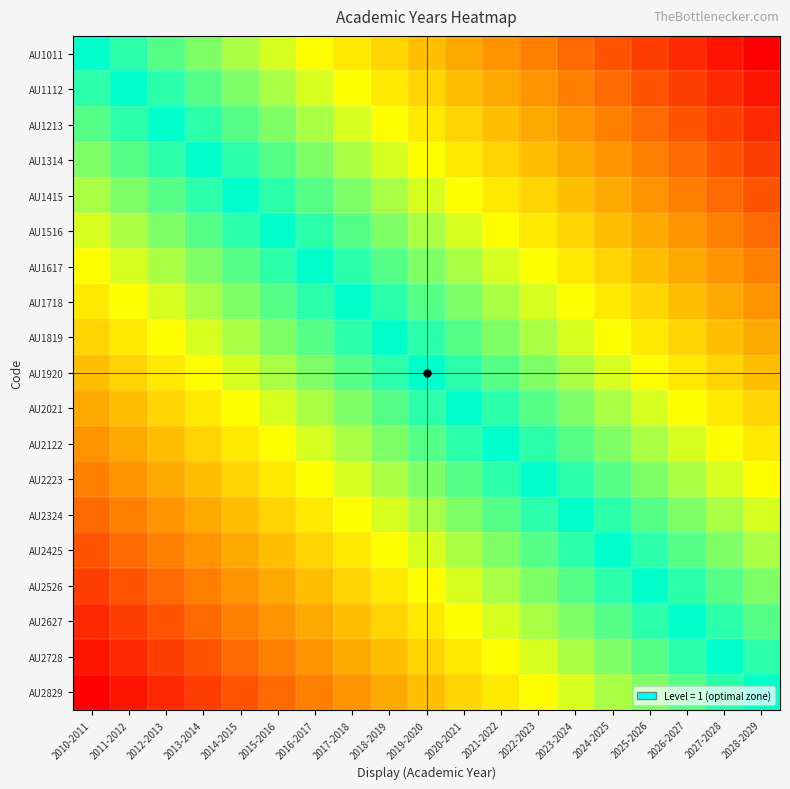

Reading right to left, what are all the values shown in this chart?

AU1011: 2028-2029=1.0	2027-2028=0.9	2026-2027=0.9	2025-2026=0.8	2024-2025=0.8	2023-2024=0.7	2022-2023=0.7	2021-2022=0.6	2020-2021=0.6	2019-2020=0.5	2018-2019=0.4	2017-2018=0.4	2016-2017=0.3	2015-2016=0.3	2014-2015=0.2	2013-2014=0.2	2012-2013=0.1	2011-2012=0.1	2010-2011=0.0
AU1112: 2028-2029=0.9	2027-2028=0.9	2026-2027=0.8	2025-2026=0.8	2024-2025=0.7	2023-2024=0.7	2022-2023=0.6	2021-2022=0.6	2020-2021=0.5	2019-2020=0.4	2018-2019=0.4	2017-2018=0.3	2016-2017=0.3	2015-2016=0.2	2014-2015=0.2	2013-2014=0.1	2012-2013=0.1	2011-2012=0.0	2010-2011=-0.1
AU1213: 2028-2029=0.9	2027-2028=0.8	2026-2027=0.8	2025-2026=0.7	2024-2025=0.7	2023-2024=0.6	2022-2023=0.6	2021-2022=0.5	2020-2021=0.4	2019-2020=0.4	2018-2019=0.3	2017-2018=0.3	2016-2017=0.2	2015-2016=0.2	2014-2015=0.1	2013-2014=0.1	2012-2013=0.0	2011-2012=-0.1	2010-2011=-0.1
AU1314: 2028-2029=0.8	2027-2028=0.8	2026-2027=0.7	2025-2026=0.7	2024-2025=0.6	2023-2024=0.6	2022-2023=0.5	2021-2022=0.4	2020-2021=0.4	2019-2020=0.3	2018-2019=0.3	2017-2018=0.2	2016-2017=0.2	2015-2016=0.1	2014-2015=0.1	2013-2014=0.0	2012-2013=-0.1	2011-2012=-0.1	2010-2011=-0.2
AU1415: 2028-2029=0.8	2027-2028=0.7	2026-2027=0.7	2025-2026=0.6	2024-2025=0.6	2023-2024=0.5	2022-2023=0.4	2021-2022=0.4	2020-2021=0.3	2019-2020=0.3	2018-2019=0.2	2017-2018=0.2	2016-2017=0.1	2015-2016=0.1	2014-2015=0.0	2013-2014=-0.1	2012-2013=-0.1	2011-2012=-0.2	2010-2011=-0.2
AU1516: 2028-2029=0.7	2027-2028=0.7	2026-2027=0.6	2025-2026=0.6	2024-2025=0.5	2023-2024=0.4	2022-2023=0.4	2021-2022=0.3	2020-2021=0.3	2019-2020=0.2	2018-2019=0.2	2017-2018=0.1	2016-2017=0.1	2015-2016=0.0	2014-2015=-0.1	2013-2014=-0.1	2012-2013=-0.2	2011-2012=-0.2	2010-2011=-0.3
AU1617: 2028-2029=0.7	2027-2028=0.6	2026-2027=0.6	2025-2026=0.5	2024-2025=0.4	2023-2024=0.4	2022-2023=0.3	2021-2022=0.3	2020-2021=0.2	2019-2020=0.2	2018-2019=0.1	2017-2018=0.1	2016-2017=0.0	2015-2016=-0.1	2014-2015=-0.1	2013-2014=-0.2	2012-2013=-0.2	2011-2012=-0.3	2010-2011=-0.3
AU1718: 2028-2029=0.6	2027-2028=0.6	2026-2027=0.5	2025-2026=0.4	2024-2025=0.4	2023-2024=0.3	2022-2023=0.3	2021-2022=0.2	2020-2021=0.2	2019-2020=0.1	2018-2019=0.1	2017-2018=0.0	2016-2017=-0.1	2015-2016=-0.1	2014-2015=-0.2	2013-2014=-0.2	2012-2013=-0.3	2011-2012=-0.3	2010-2011=-0.4
AU1819: 2028-2029=0.6	2027-2028=0.5	2026-2027=0.4	2025-2026=0.4	2024-2025=0.3	2023-2024=0.3	2022-2023=0.2	2021-2022=0.2	2020-2021=0.1	2019-2020=0.1	2018-2019=0.0	2017-2018=-0.1	2016-2017=-0.1	2015-2016=-0.2	2014-2015=-0.2	2013-2014=-0.3	2012-2013=-0.3	2011-2012=-0.4	2010-2011=-0.4
AU1920: 2028-2029=0.5	2027-2028=0.4	2026-2027=0.4	2025-2026=0.3	2024-2025=0.3	2023-2024=0.2	2022-2023=0.2	2021-2022=0.1	2020-2021=0.1	2019-2020=0.0	2018-2019=-0.1	2017-2018=-0.1	2016-2017=-0.2	2015-2016=-0.2	2014-2015=-0.3	2013-2014=-0.3	2012-2013=-0.4	2011-2012=-0.4	2010-2011=-0.5
AU2021: 2028-2029=0.4	2027-2028=0.4	2026-2027=0.3	2025-2026=0.3	2024-2025=0.2	2023-2024=0.2	2022-2023=0.1	2021-2022=0.1	2020-2021=0.0	2019-2020=-0.1	2018-2019=-0.1	2017-2018=-0.2	2016-2017=-0.2	2015-2016=-0.3	2014-2015=-0.3	2013-2014=-0.4	2012-2013=-0.4	2011-2012=-0.5	2010-2011=-0.6
AU2122: 2028-2029=0.4	2027-2028=0.3	2026-2027=0.3	2025-2026=0.2	2024-2025=0.2	2023-2024=0.1	2022-2023=0.1	2021-2022=0.0	2020-2021=-0.1	2019-2020=-0.1	2018-2019=-0.2	2017-2018=-0.2	2016-2017=-0.3	2015-2016=-0.3	2014-2015=-0.4	2013-2014=-0.4	2012-2013=-0.5	2011-2012=-0.6	2010-2011=-0.6
AU2223: 2028-2029=0.3	2027-2028=0.3	2026-2027=0.2	2025-2026=0.2	2024-2025=0.1	2023-2024=0.1	2022-2023=0.0	2021-2022=-0.1	2020-2021=-0.1	2019-2020=-0.2	2018-2019=-0.2	2017-2018=-0.3	2016-2017=-0.3	2015-2016=-0.4	2014-2015=-0.4	2013-2014=-0.5	2012-2013=-0.6	2011-2012=-0.6	2010-2011=-0.7
AU2324: 2028-2029=0.3	2027-2028=0.2	2026-2027=0.2	2025-2026=0.1	2024-2025=0.1	2023-2024=0.0	2022-2023=-0.1	2021-2022=-0.1	2020-2021=-0.2	2019-2020=-0.2	2018-2019=-0.3	2017-2018=-0.3	2016-2017=-0.4	2015-2016=-0.4	2014-2015=-0.5	2013-2014=-0.6	2012-2013=-0.6	2011-2012=-0.7	2010-2011=-0.7
AU2425: 2028-2029=0.2	2027-2028=0.2	2026-2027=0.1	2025-2026=0.1	2024-2025=0.0	2023-2024=-0.1	2022-2023=-0.1	2021-2022=-0.2	2020-2021=-0.2	2019-2020=-0.3	2018-2019=-0.3	2017-2018=-0.4	2016-2017=-0.4	2015-2016=-0.5	2014-2015=-0.6	2013-2014=-0.6	2012-2013=-0.7	2011-2012=-0.7	2010-2011=-0.8
AU2526: 2028-2029=0.2	2027-2028=0.1	2026-2027=0.1	2025-2026=0.0	2024-2025=-0.1	2023-2024=-0.1	2022-2023=-0.2	2021-2022=-0.2	2020-2021=-0.3	2019-2020=-0.3	2018-2019=-0.4	2017-2018=-0.4	2016-2017=-0.5	2015-2016=-0.6	2014-2015=-0.6	2013-2014=-0.7	2012-2013=-0.7	2011-2012=-0.8	2010-2011=-0.8
AU2627: 2028-2029=0.1	2027-2028=0.1	2026-2027=0.0	2025-2026=-0.1	2024-2025=-0.1	2023-2024=-0.2	2022-2023=-0.2	2021-2022=-0.3	2020-2021=-0.3	2019-2020=-0.4	2018-2019=-0.4	2017-2018=-0.5	2016-2017=-0.6	2015-2016=-0.6	2014-2015=-0.7	2013-2014=-0.7	2012-2013=-0.8	2011-2012=-0.8	2010-2011=-0.9
AU2728: 2028-2029=0.1	2027-2028=0.0	2026-2027=-0.1	2025-2026=-0.1	2024-2025=-0.2	2023-2024=-0.2	2022-2023=-0.3	2021-2022=-0.3	2020-2021=-0.4	2019-2020=-0.4	2018-2019=-0.5	2017-2018=-0.6	2016-2017=-0.6	2015-2016=-0.7	2014-2015=-0.7	2013-2014=-0.8	2012-2013=-0.8	2011-2012=-0.9	2010-2011=-0.9
AU2829: 2028-2029=0.0	2027-2028=-0.1	2026-2027=-0.1	2025-2026=-0.2	2024-2025=-0.2	2023-2024=-0.3	2022-2023=-0.3	2021-2022=-0.4	2020-2021=-0.4	2019-2020=-0.5	2018-2019=-0.6	2017-2018=-0.6	2016-2017=-0.7	2015-2016=-0.7	2014-2015=-0.8	2013-2014=-0.8	2012-2013=-0.9	2011-2012=-0.9	2010-2011=-1.0